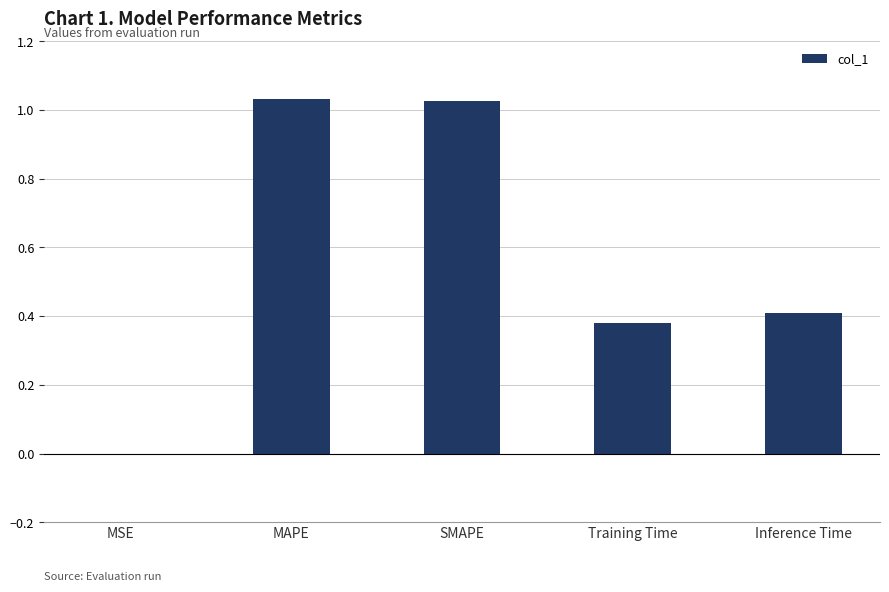

Which has a higher value, Training Time or MSE?

Training Time